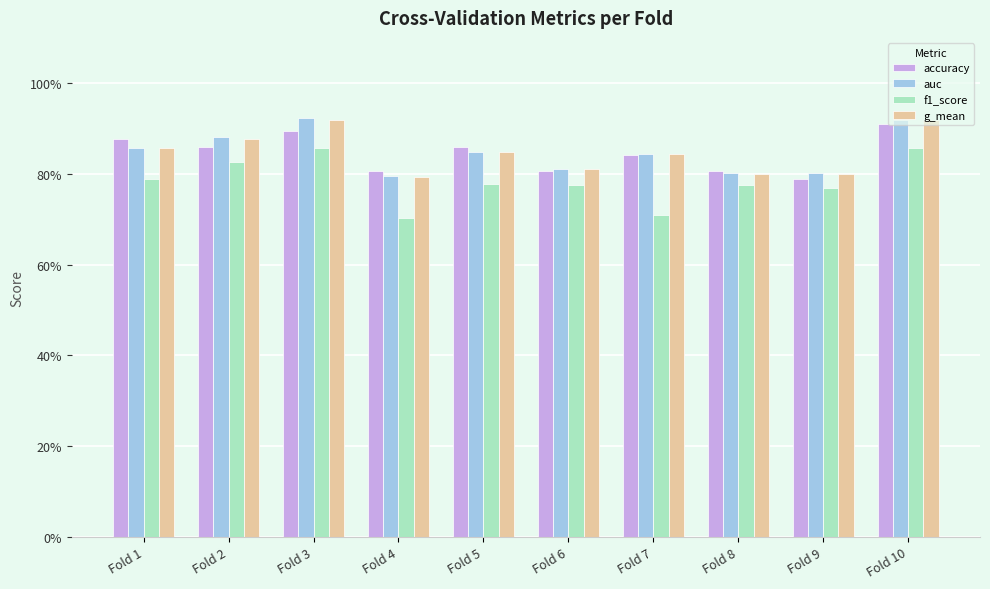

What are all the series names shown in the legend?

accuracy, auc, f1_score, g_mean